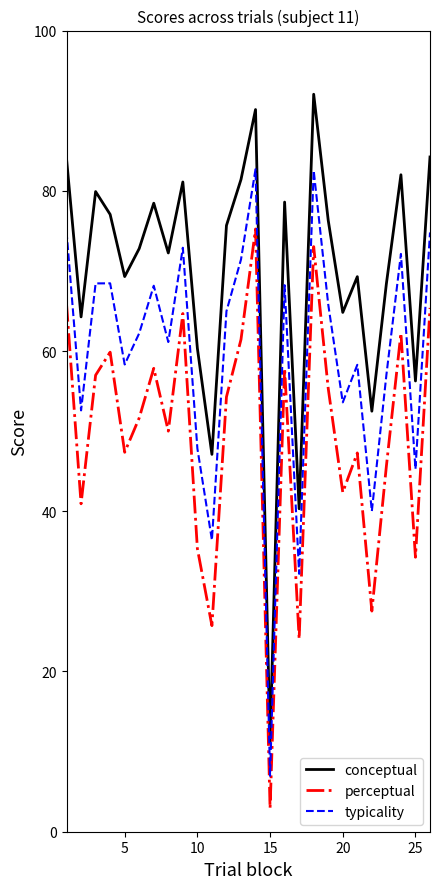

Which series has the largest range (max minus min)?

conceptual